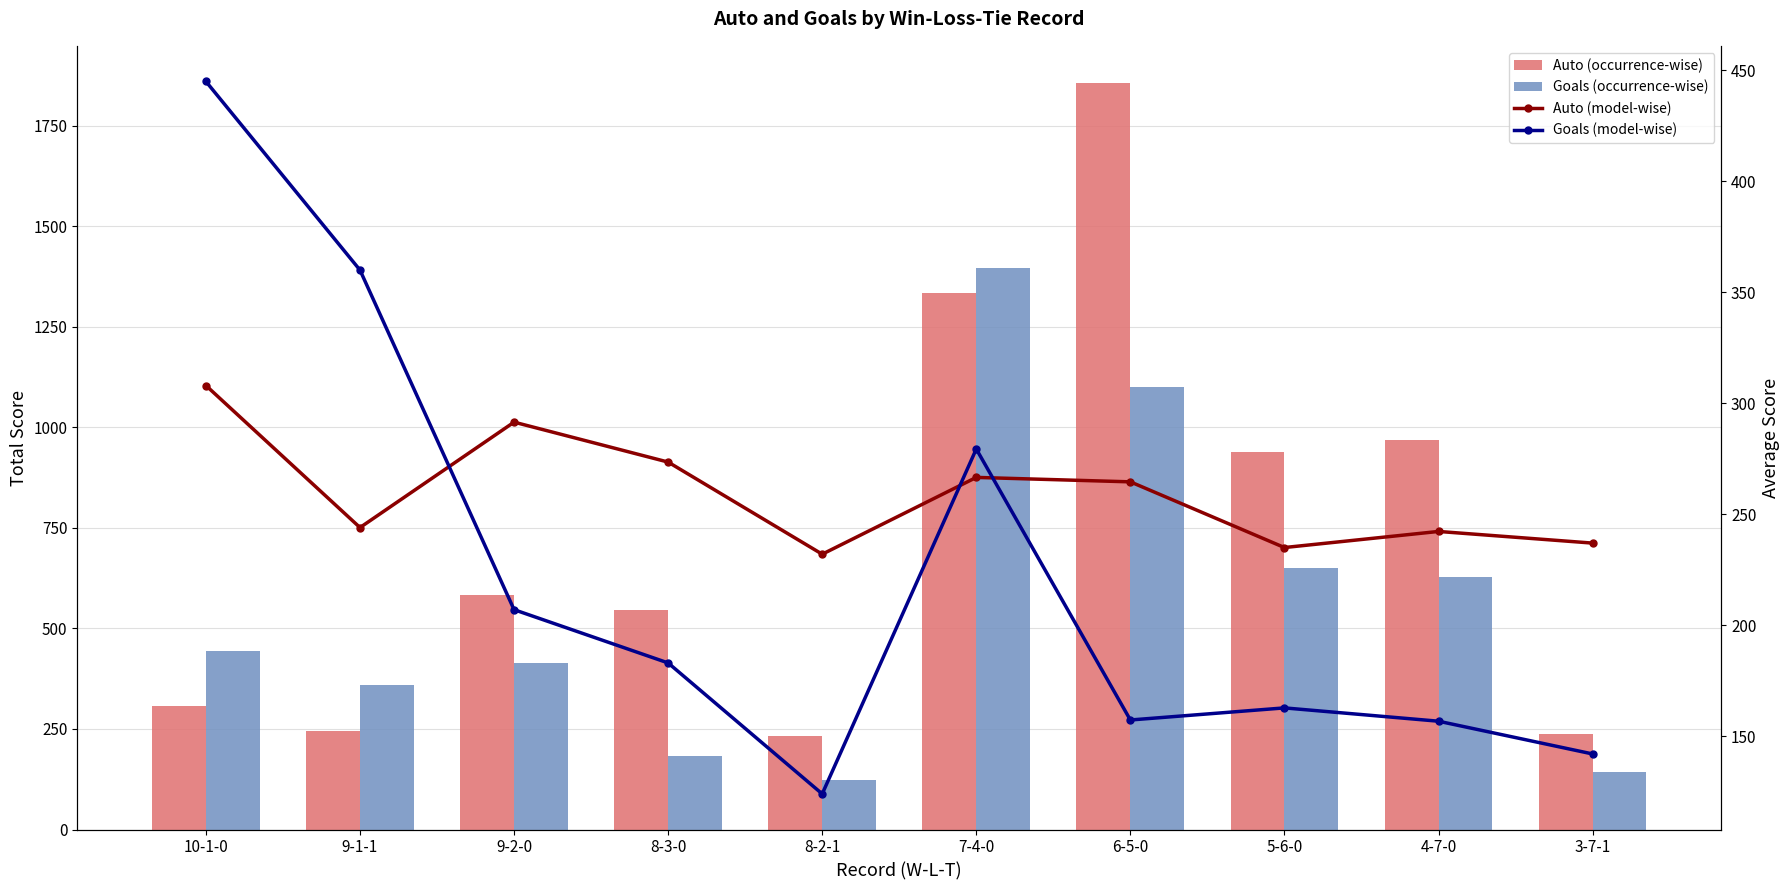

How many data points in Goals (model-wise) are above 183?

4